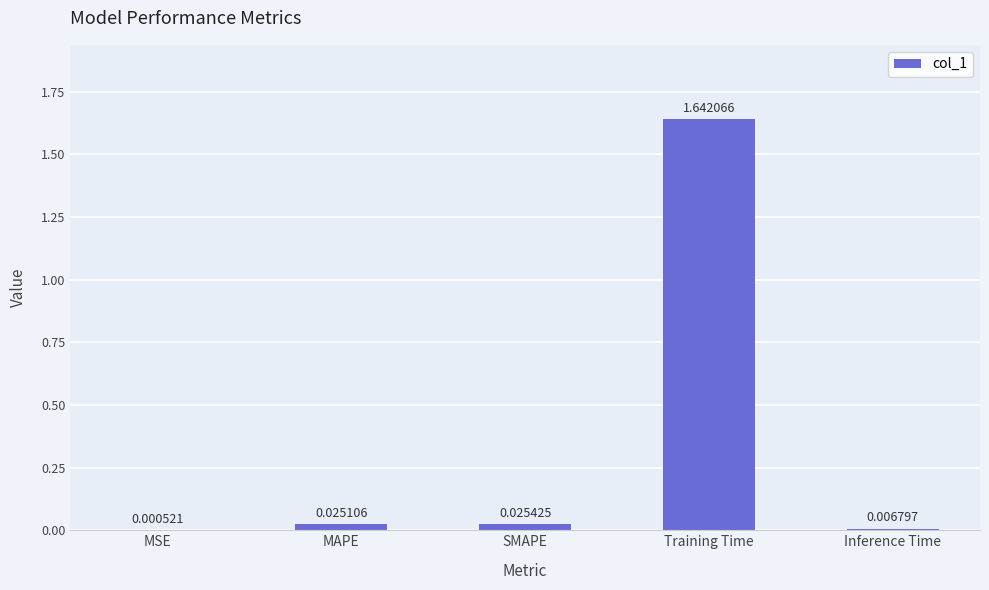

What is the average value?

0.3